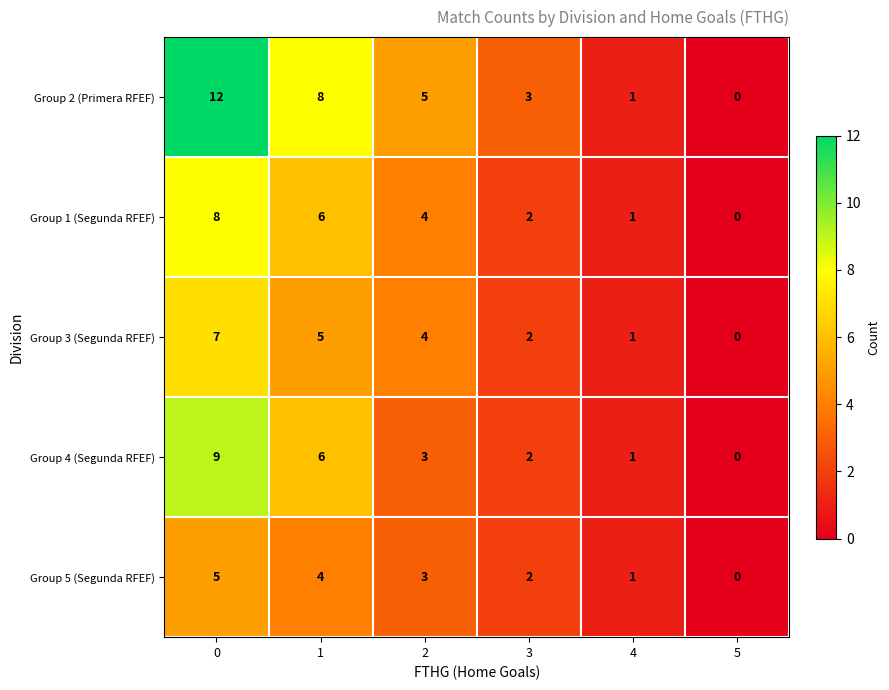

What is the difference between the Group 5 (Segunda RFEF) values at 4 and 0?

4